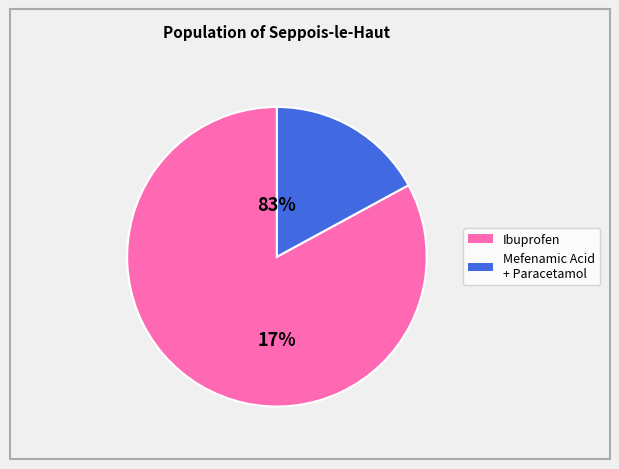

Between Paracetamol and Ibuprofen, which is larger?

Ibuprofen